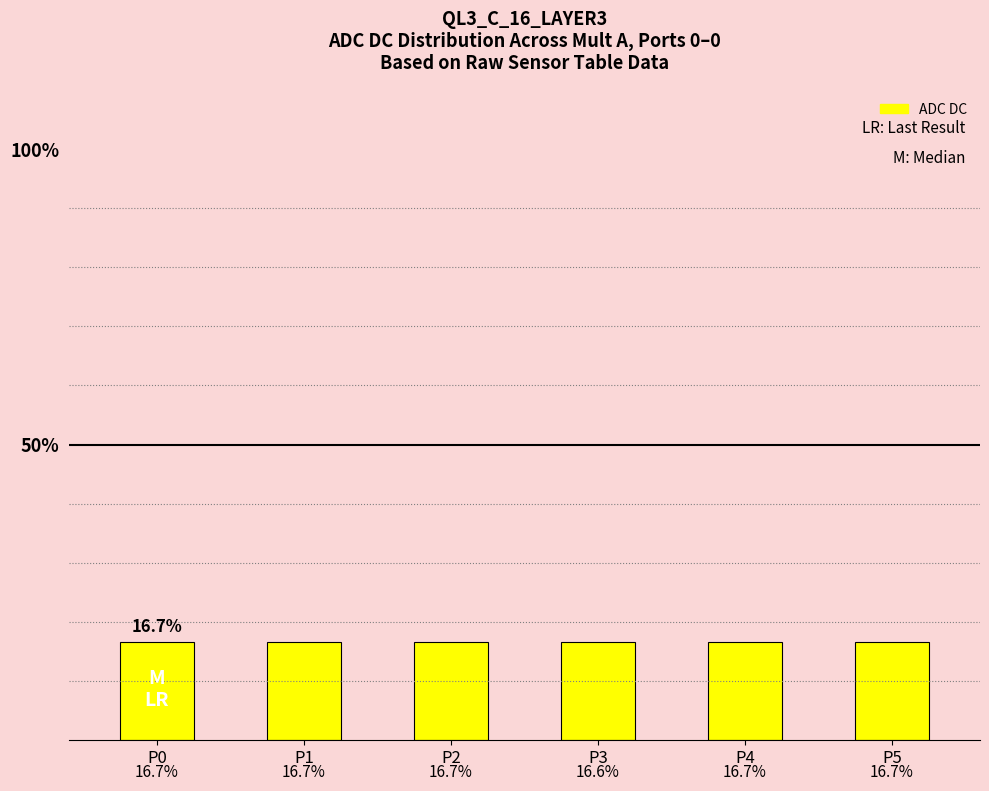

Which label corresponds to the smallest value in the chart?

P3